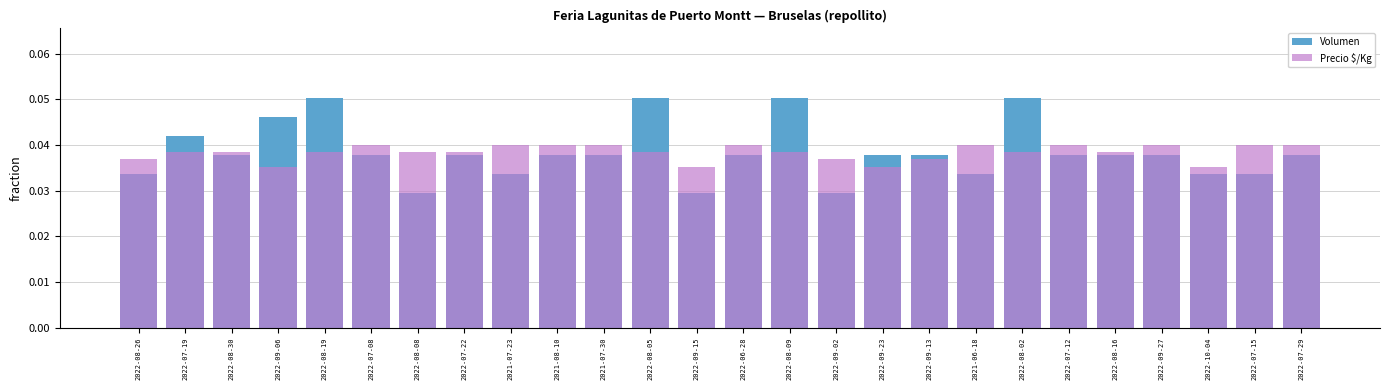

How many groups of bars are there?

26